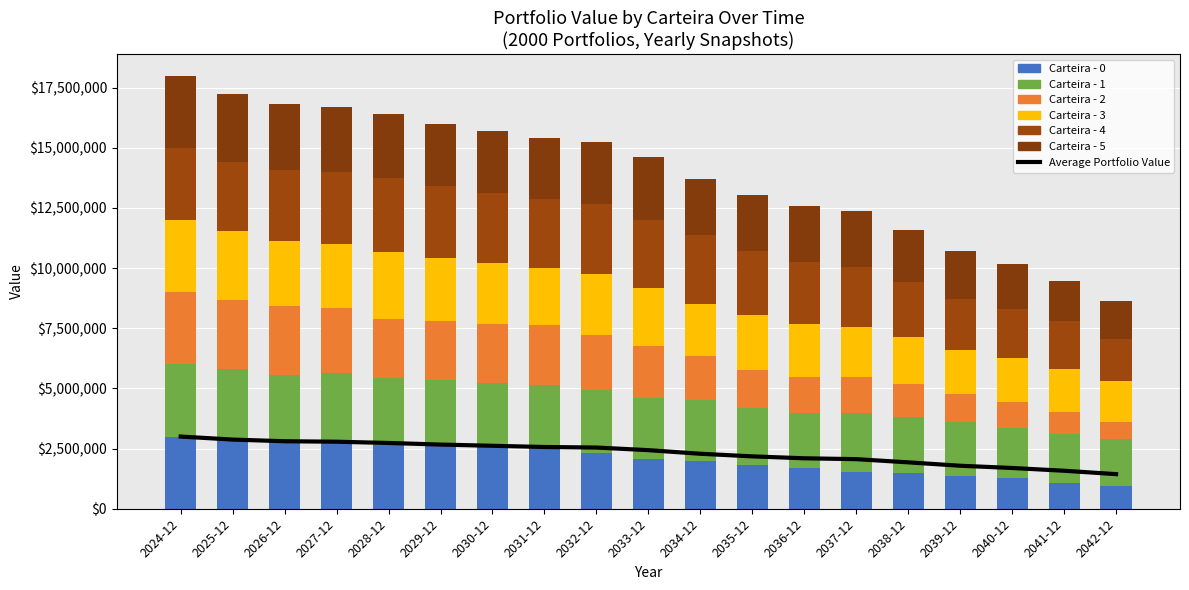

Is it true that Carteira - 4 equals 2879136.6 at 2025-12?

True